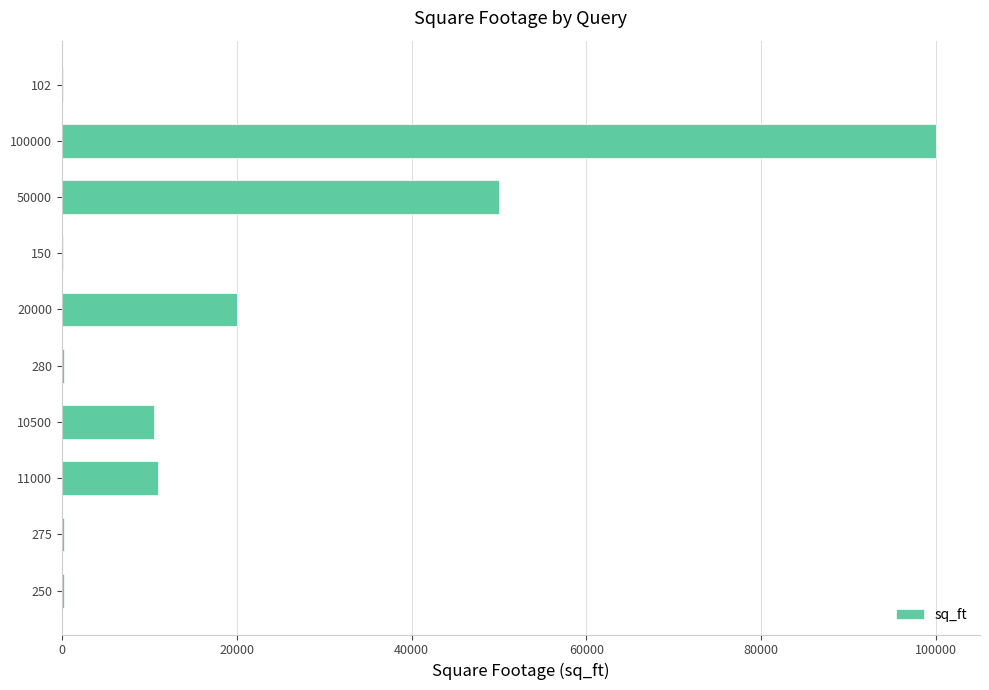

What is the change in value from 20000 to 100000?

+80000